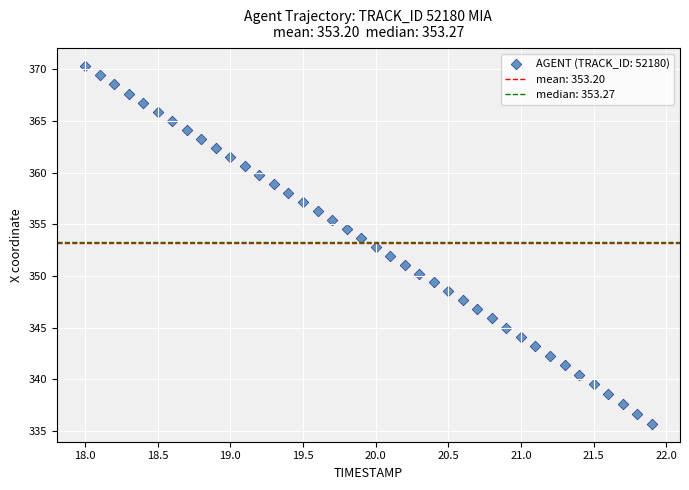

What is the range of Y values (max minus min)?

34.7